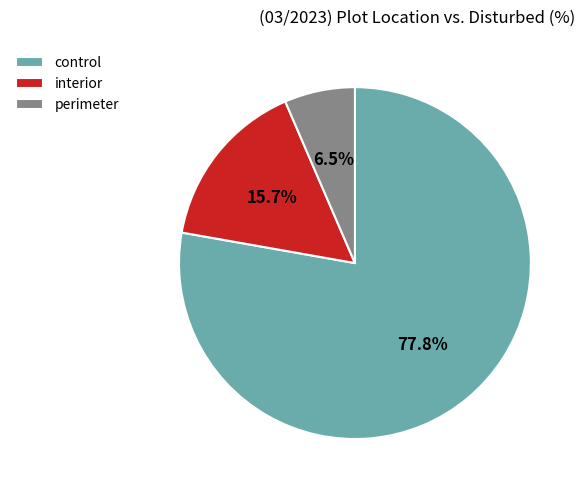

Which slice represents more than half of the pie?

control